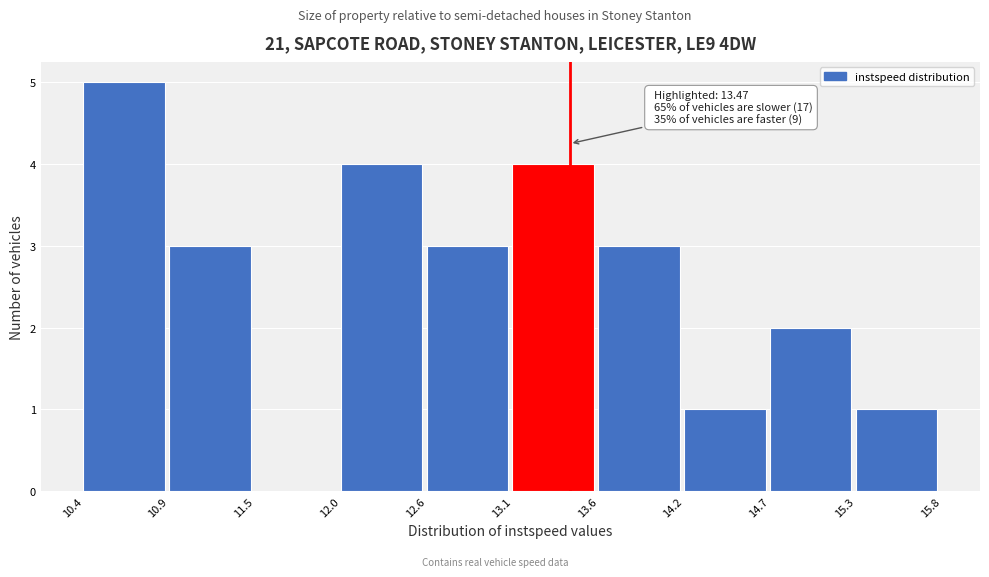

Which range on the x-axis has the tallest bar?

10.4 to 10.9